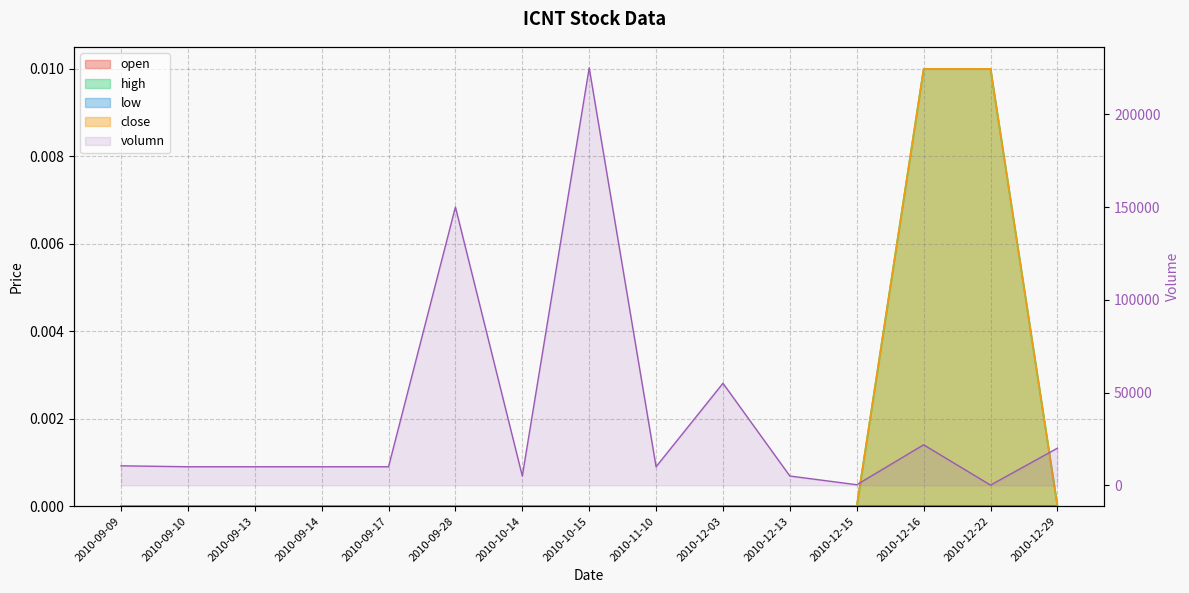

What is the maximum value shown in the chart?

225000.0